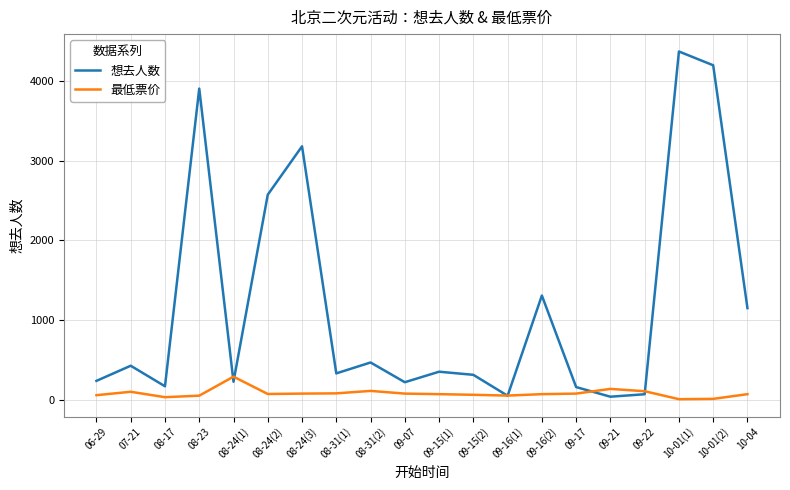

How many distinct data groups are displayed?

2